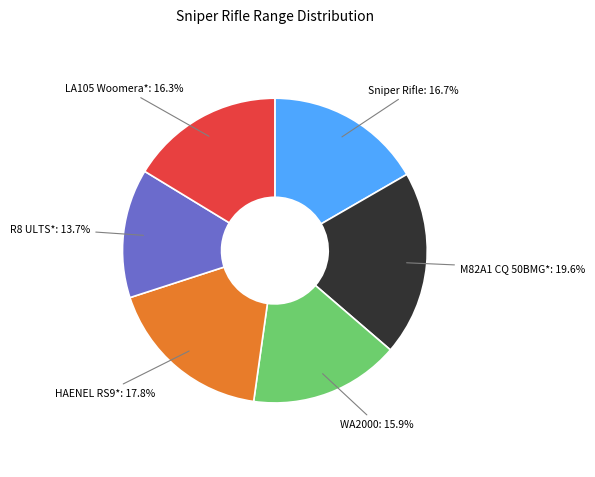

What is the largest slice in the pie chart?

M82A1 CQ 50BMG*